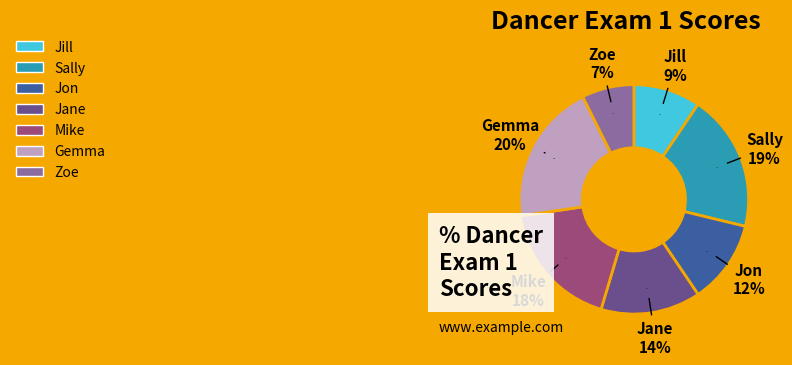

Is it true that Zoe is 7% of the pie?

True